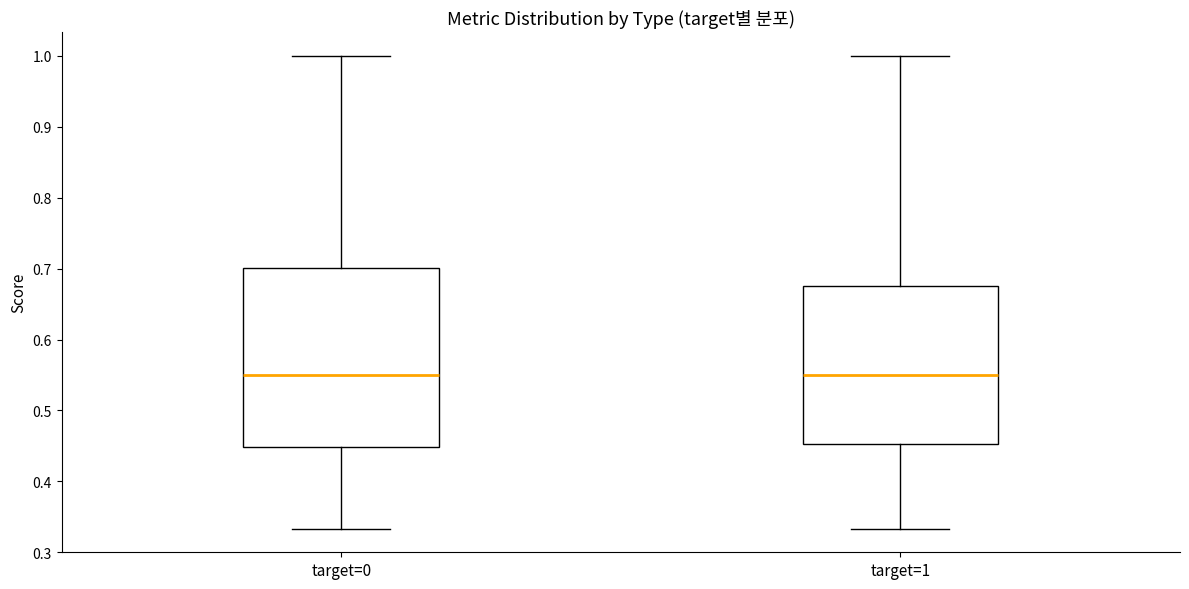

Reading left to right, transcribe this box plot: for each box, give where its median line is, the range the box spans, and where its two whiskers end, as read against the y-axis. The values are not printed on the chart, so give them approximately, as read against the axis.

target=0: median 0.55, box 0.45 to 0.70, whiskers 0.33 to 1.00
target=1: median 0.55, box 0.45 to 0.68, whiskers 0.33 to 1.00